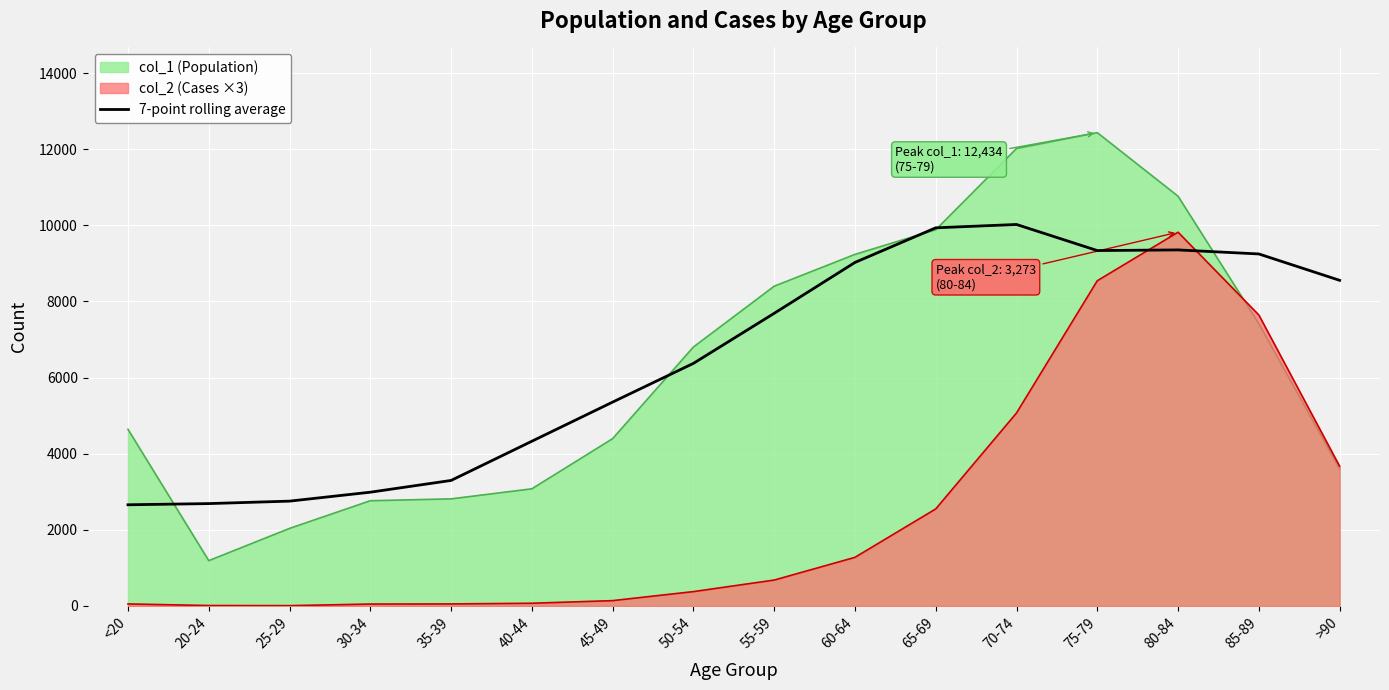

The value at 35-39 is 2177.6. True or false?

False